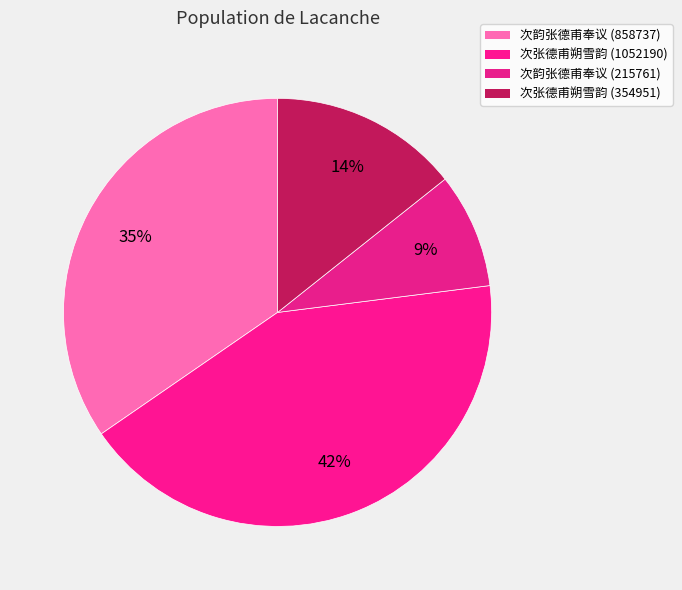

How many segments does this pie chart have?

4